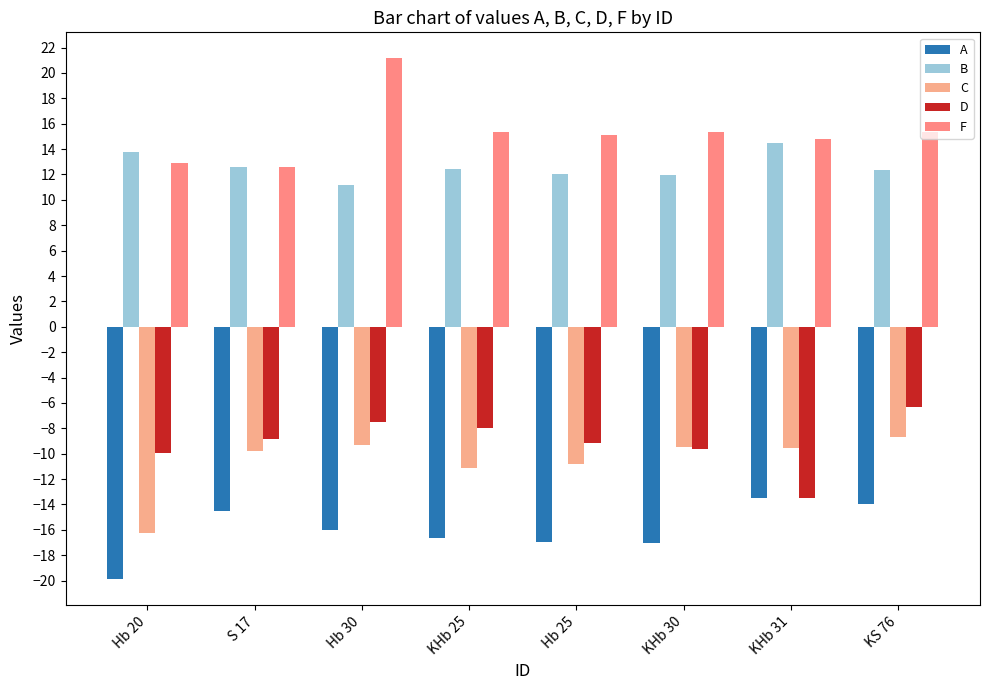

What is the value of the D bar at the 2nd from the left?

-8.9